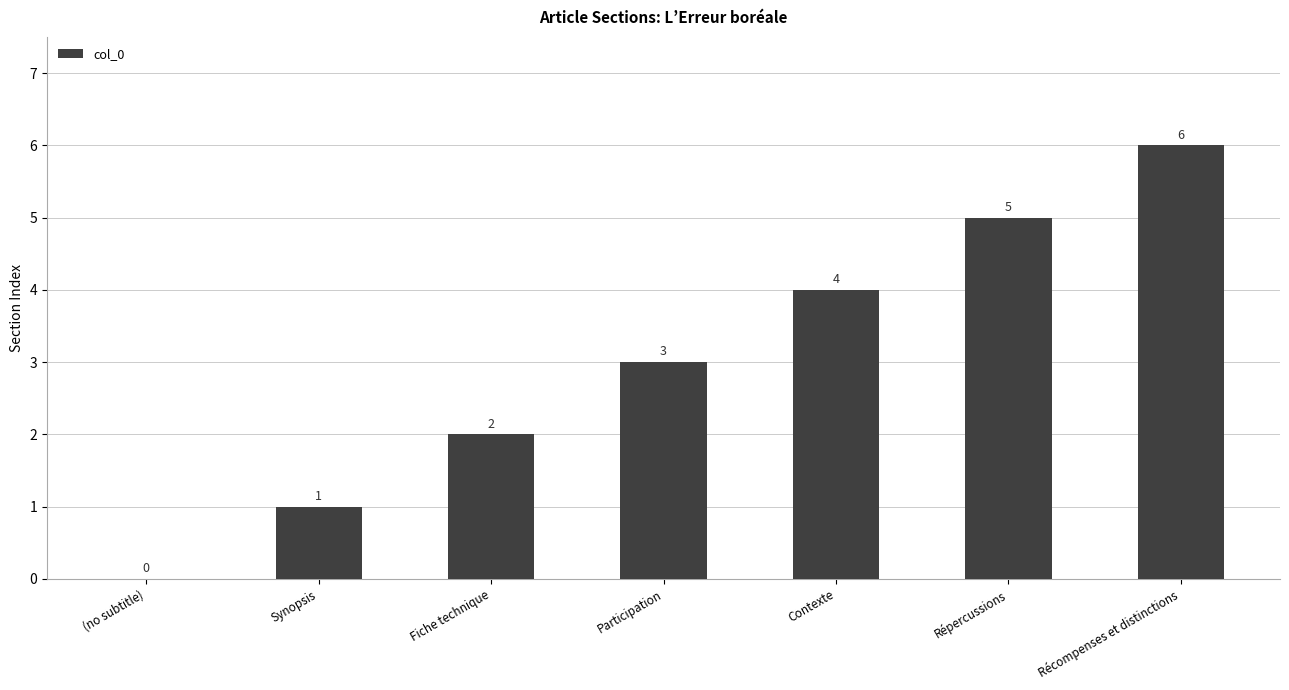

Read the value at Récompenses et distinctions.

6